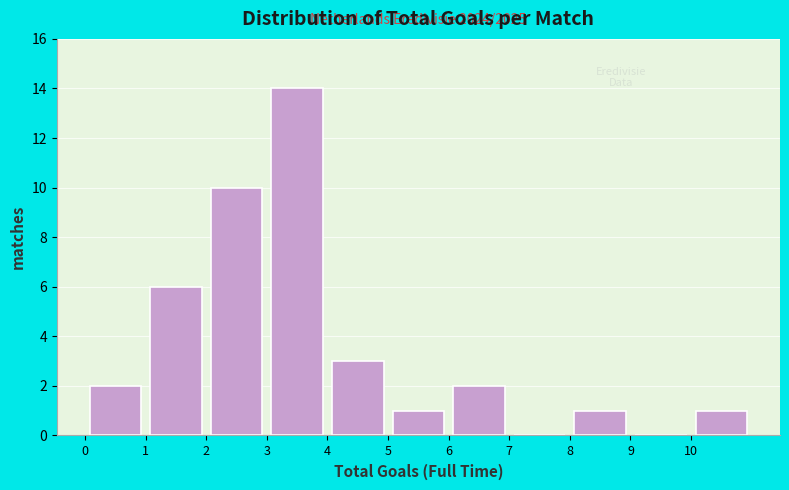

Which range on the x-axis has the tallest bar?

3 to 4